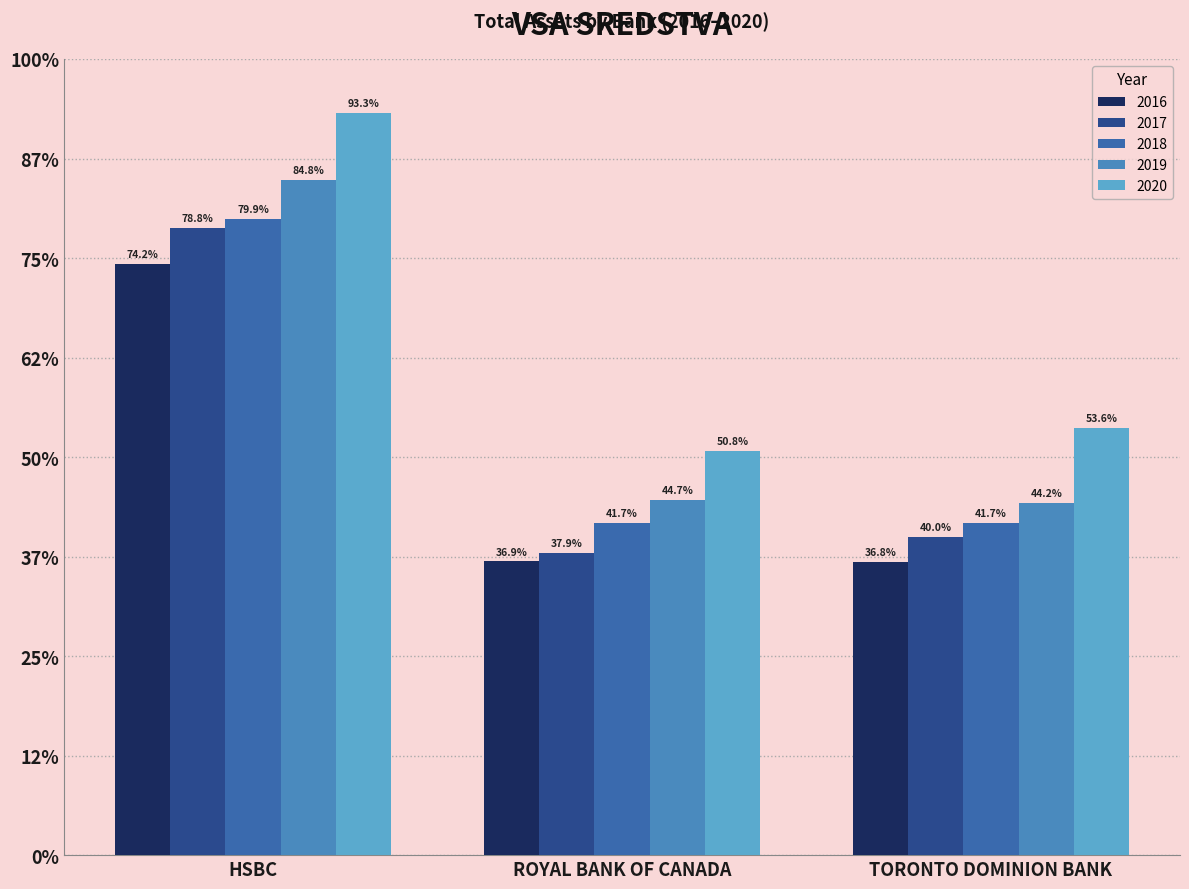

Are the bars grouped side by side (vs. stacked)?

Yes